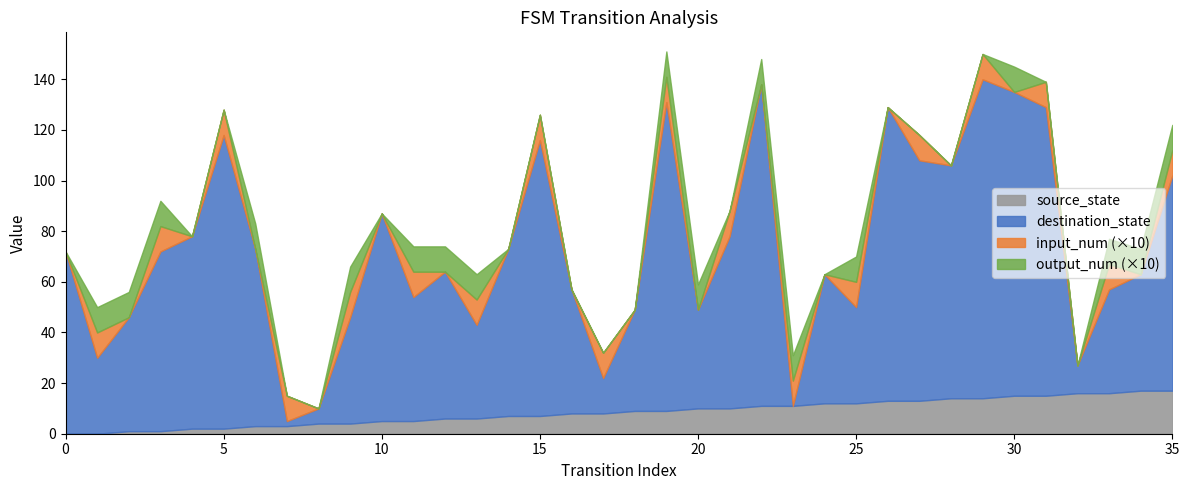

Rank the series by their maximum value, from lowest to highest.

input_num, output_num, source_state, destination_state